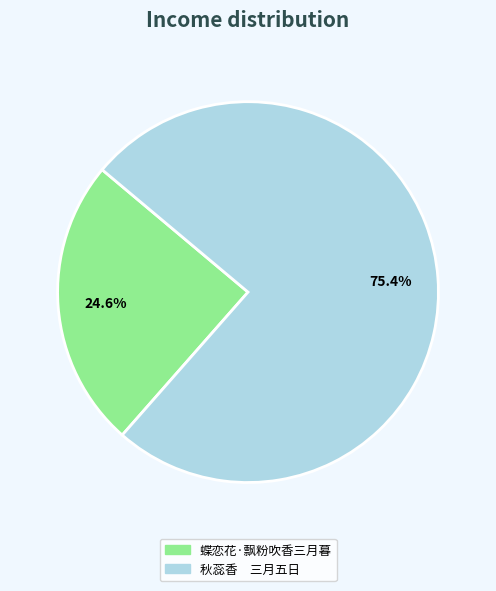

Rank the categories by value from highest to lowest.

秋蕊香 三月五日, 蝶恋花·飘粉吹香三月暮